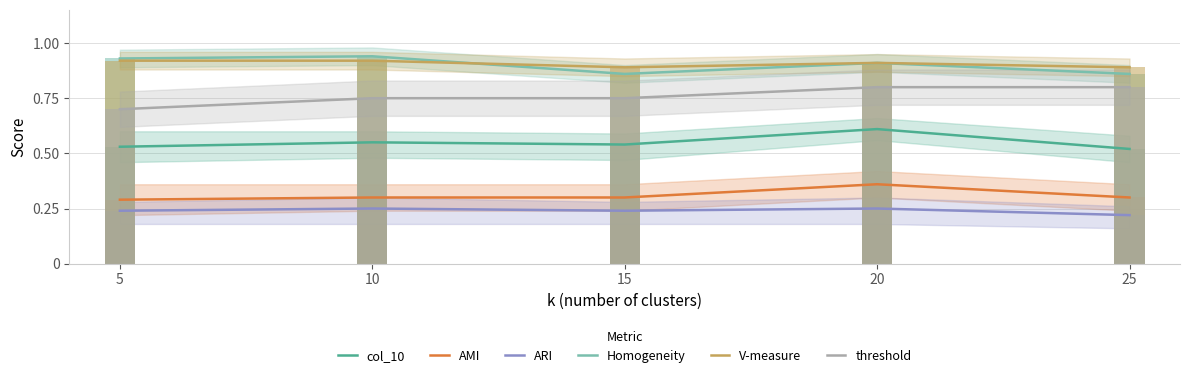

Rank the categories by ARI value from lowest to highest.

25, 5, 15, 10, 20